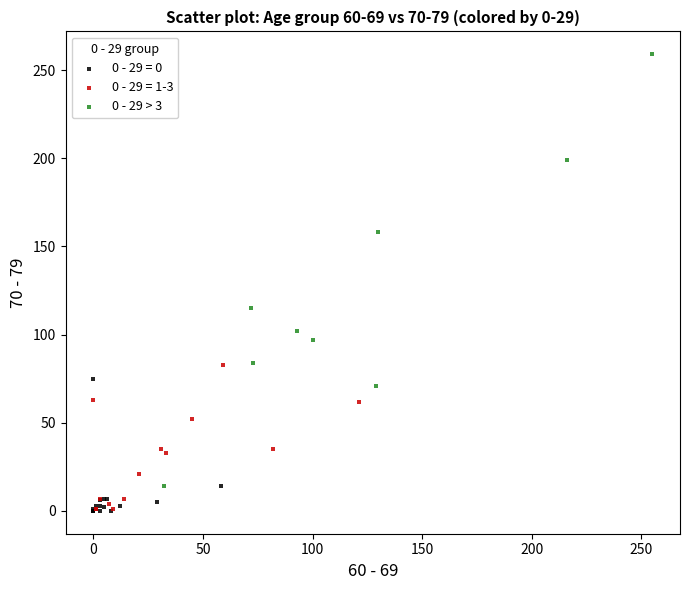

Which series has the widest spread of Y values?

0 - 29 > 3